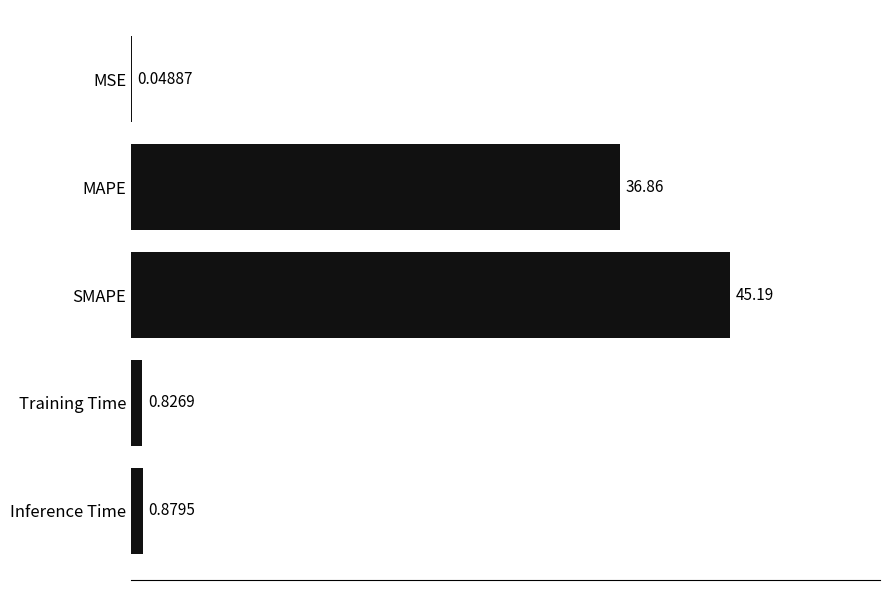

What is the greatest value displayed?

45.2